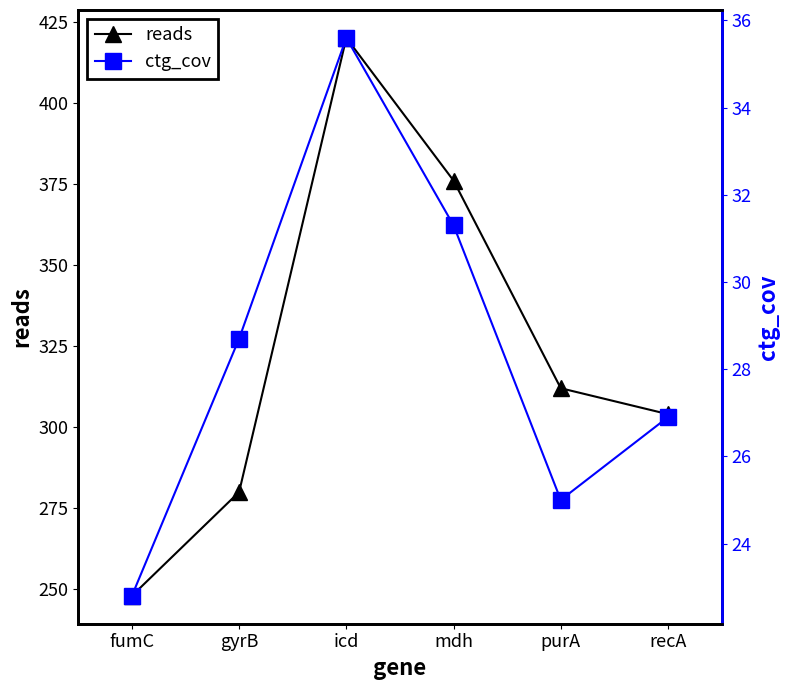

What are all the series names shown in the legend?

reads, ctg_cov